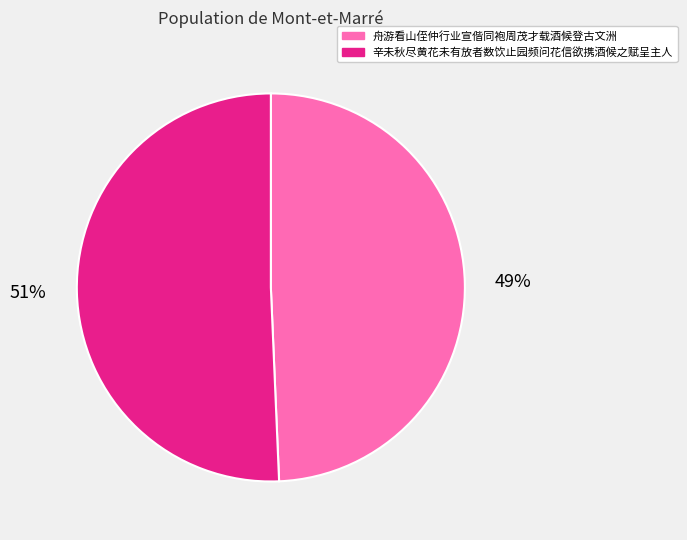

Is the sum of 辛未秋尽黄花未有放者数饮止园频问花信欲携酒候之赋呈主人 and 舟游看山侄仲行业宣偕同袍周茂才载酒候登古文洲 greater than half?

Yes